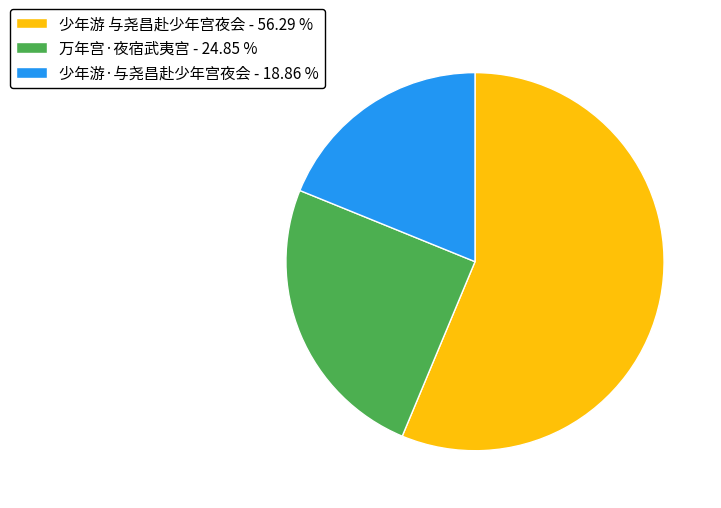

Which category has the biggest portion of the pie?

少年游 与尧昌赴少年宫夜会